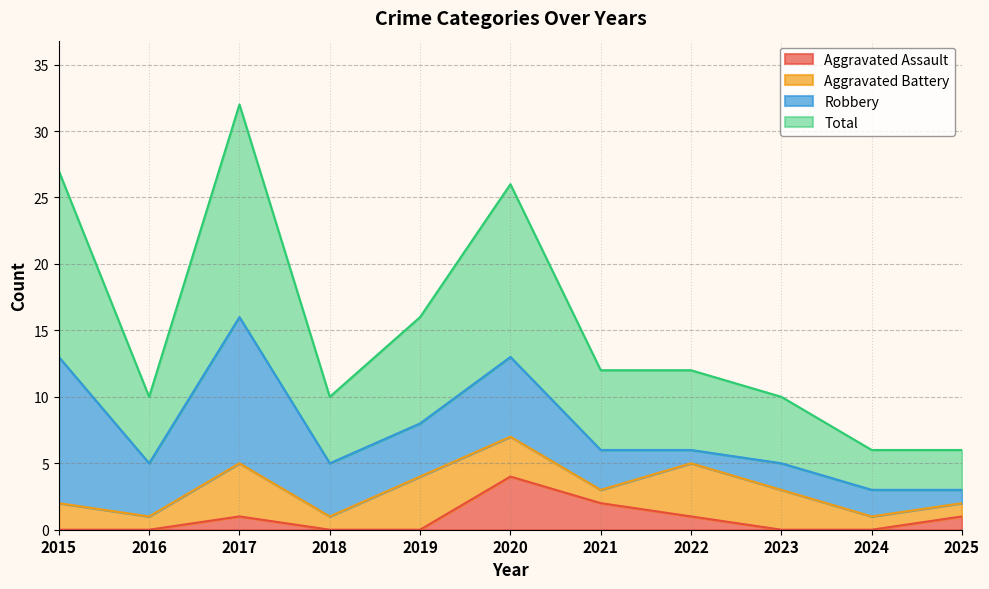

What is the highest value of the Total series?

32